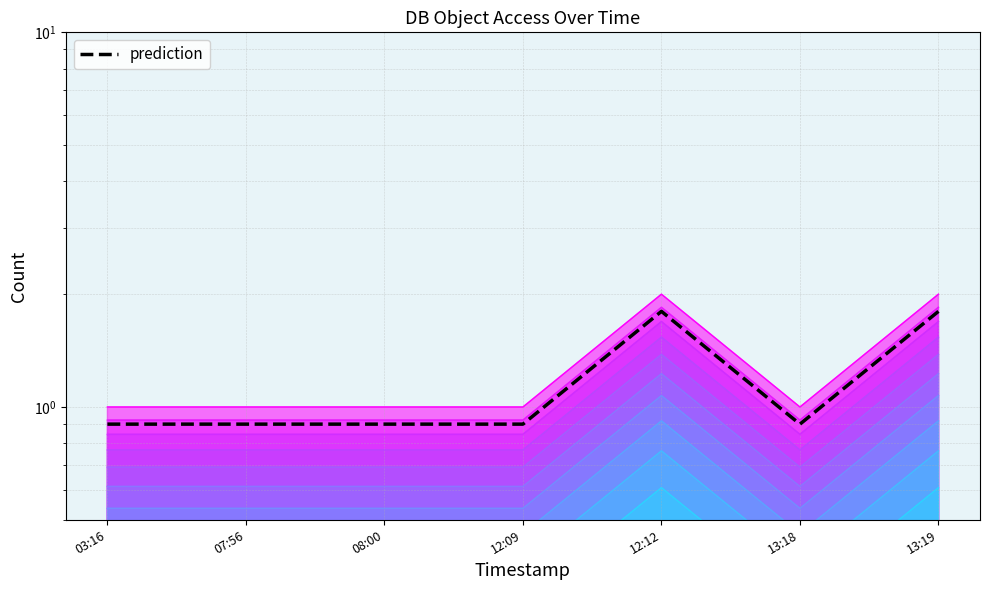

List the labels in order of value, largest first.

12:12, 13:19, 03:16, 07:56, 08:00, 12:09, 13:18